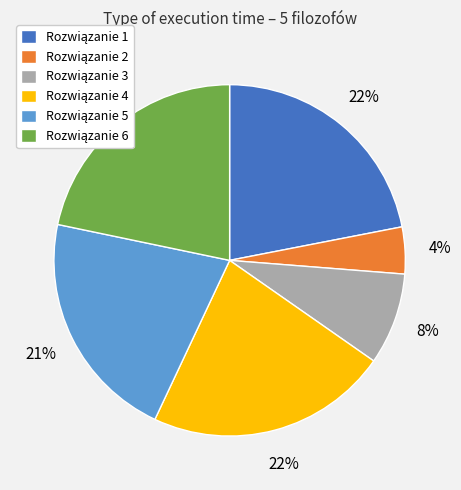

Is there a majority slice in this chart?

No